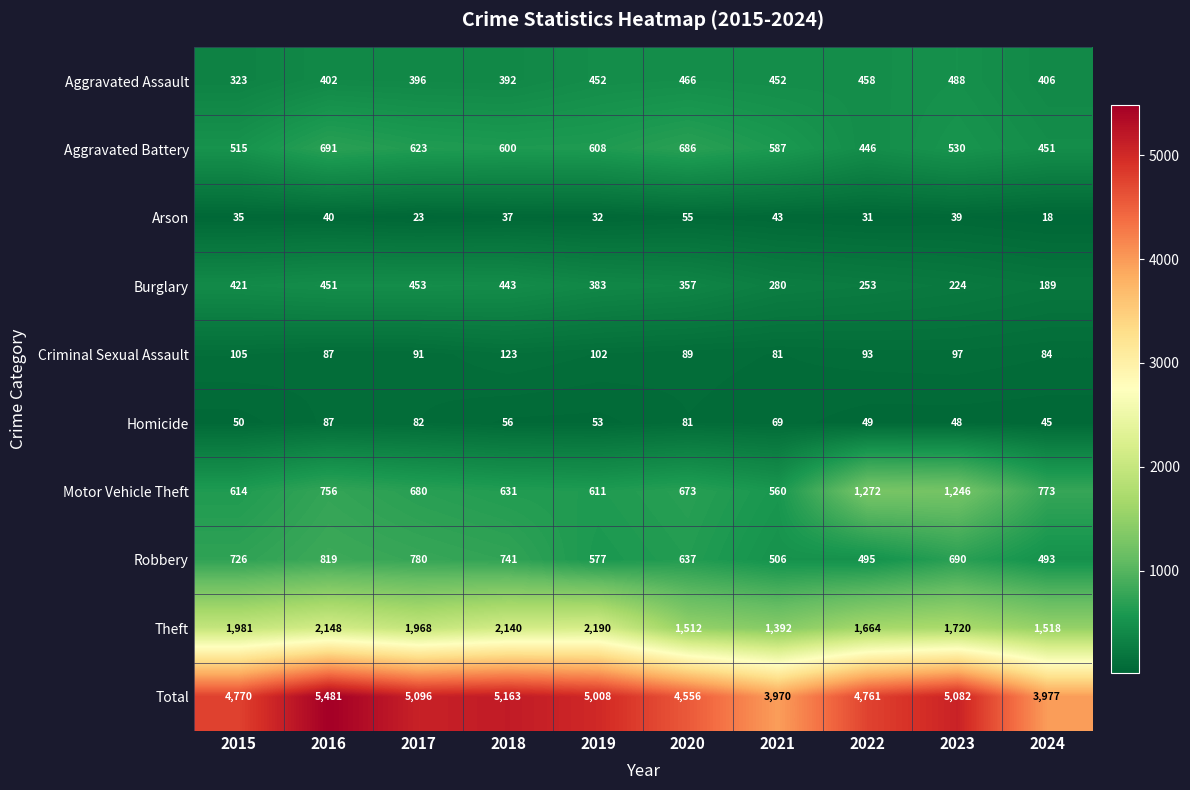

At how many categories does at least one series exceed 2608?

10